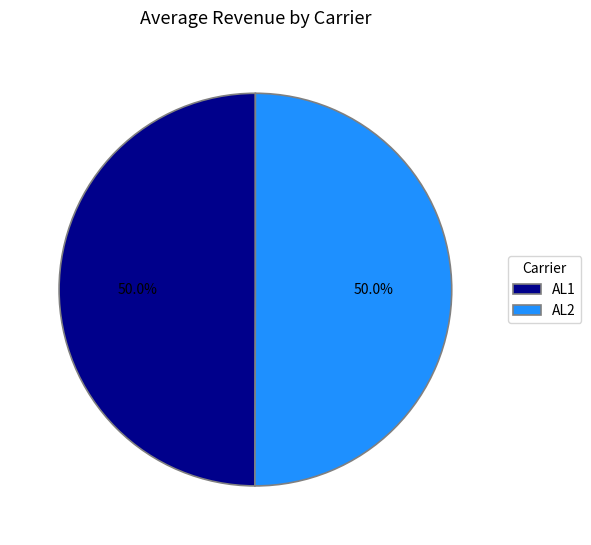

Approximately how many times larger is the value at AL1 compared to AL2?

1.0